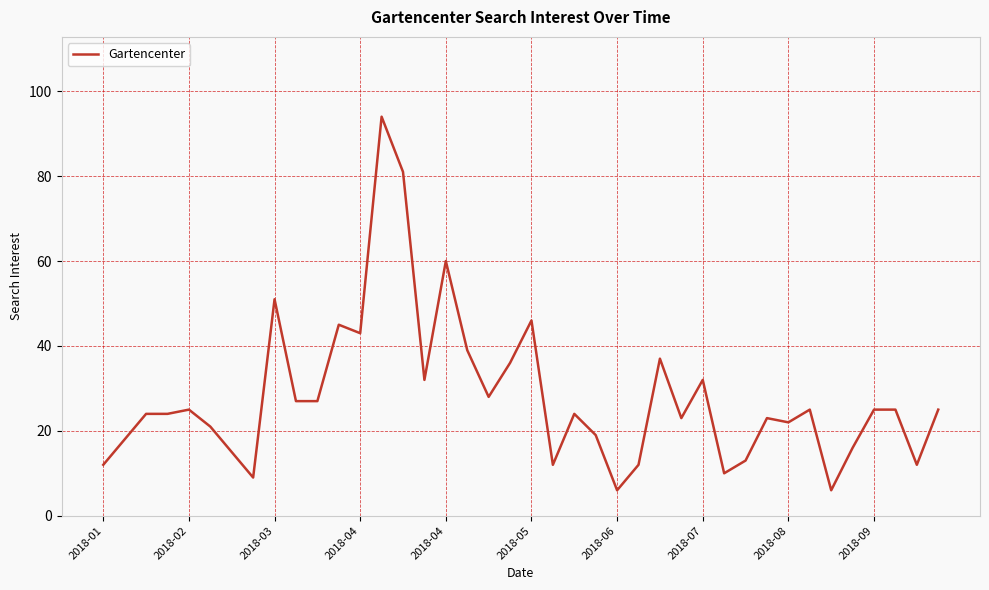

Reading right to left, extract all data points from this chart.

25	12	25	25	16	6	25	22	23	13	10	32	23	37	12	6	19	24	12	46	36	28	39	60	32	81	94	43	45	27	27	51	9	15	21	25	24	24	18	12